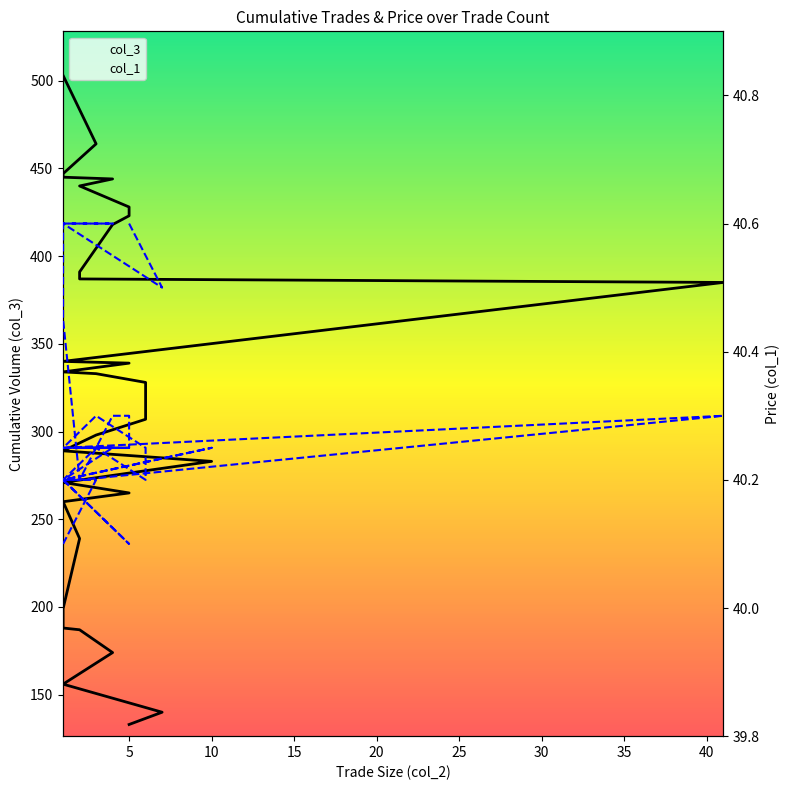

At which category does col_1 reach its first local valley?

5